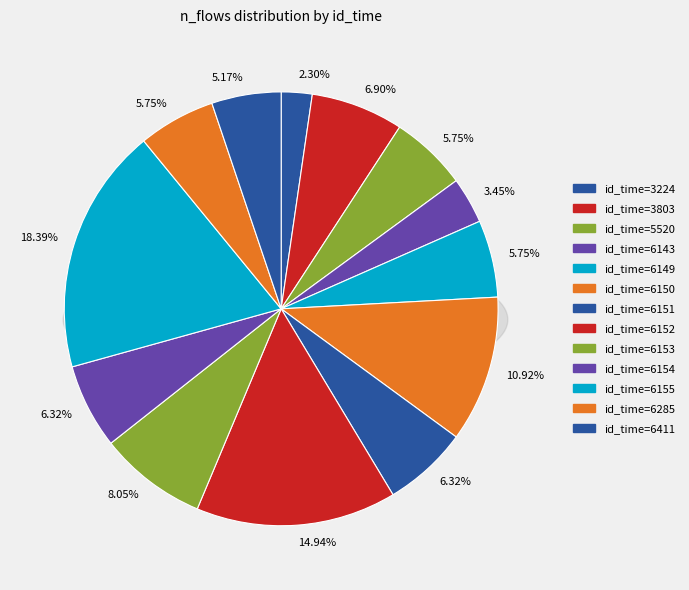

To the nearest percent, what percentage of the pie is 6150?

11%